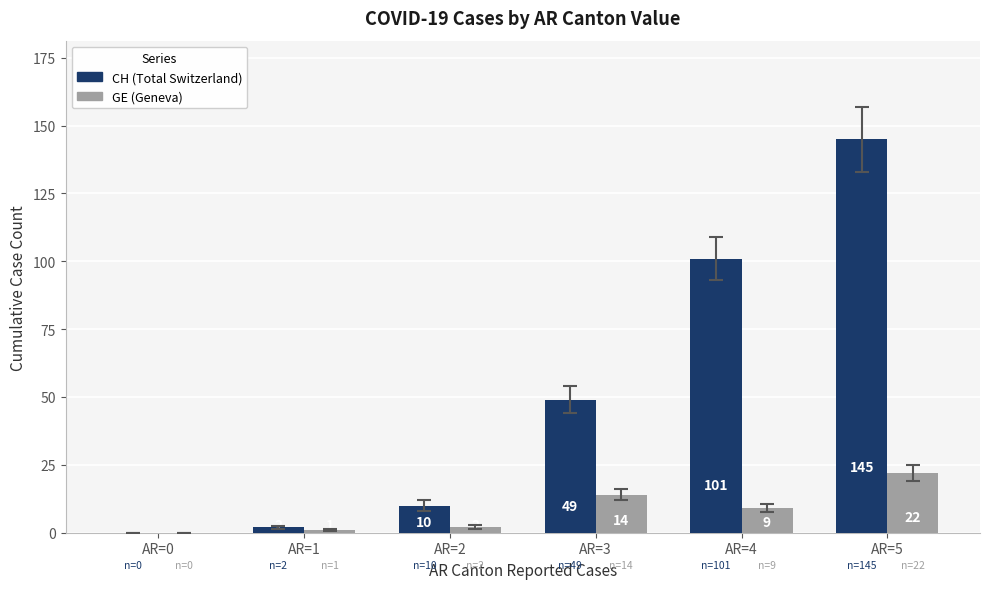

The value of CH (Total Switzerland) at AR=2 is 10. True or false?

True